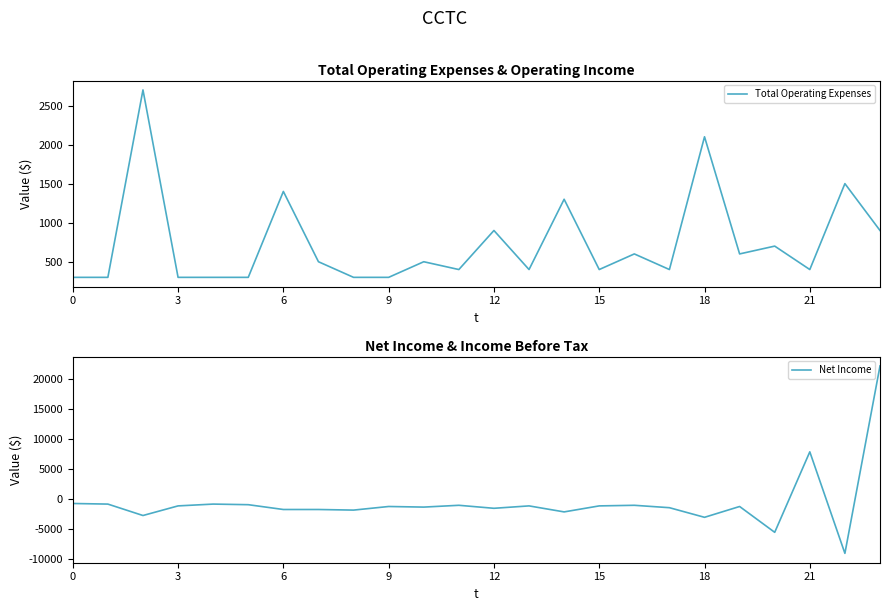

True or false: Net Income and Total Operating Expenses intersect in this chart.

True